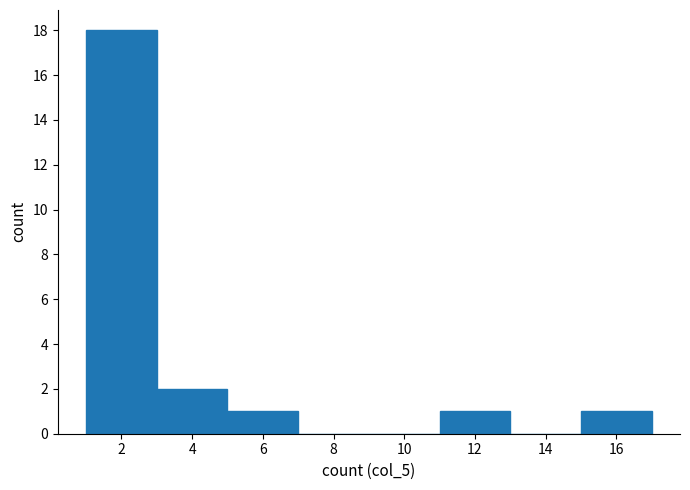

What is the height of the bar covering 3 to 5 on the x-axis? The values are not printed on the chart, so give them approximately, as read against the axis.

2